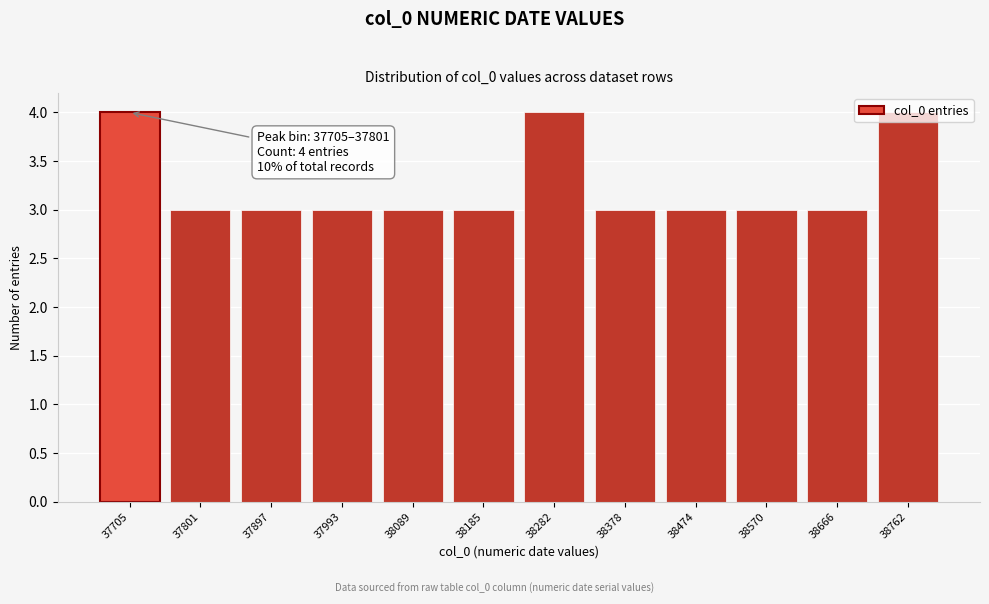

Approximately how many times larger is the value at 38474 compared to 38570?

1.0